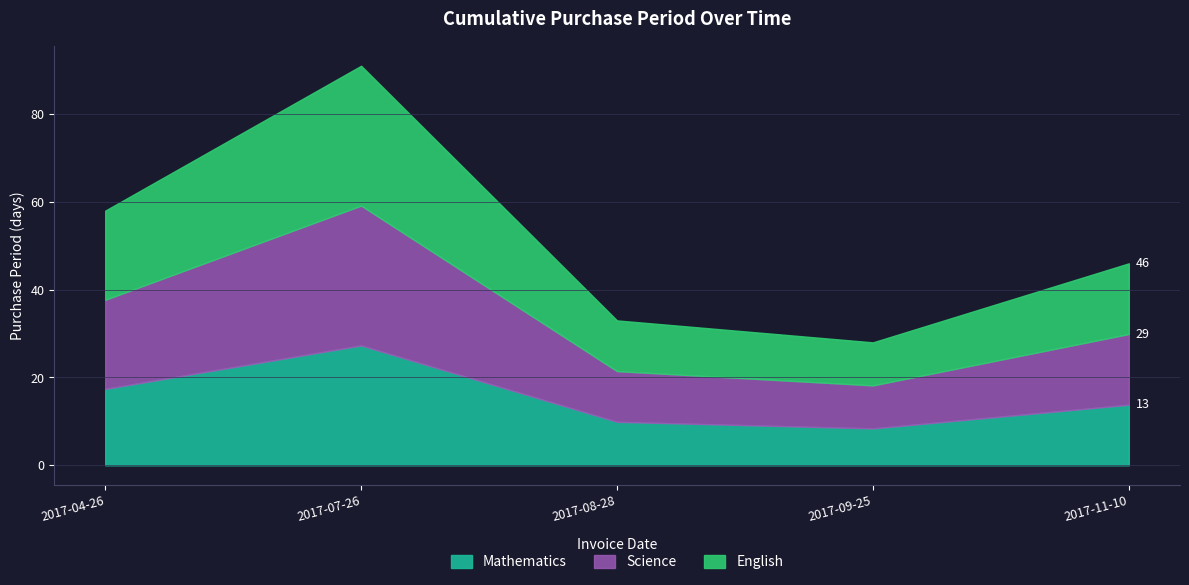

What is the difference between the second highest and second lowest values?

25